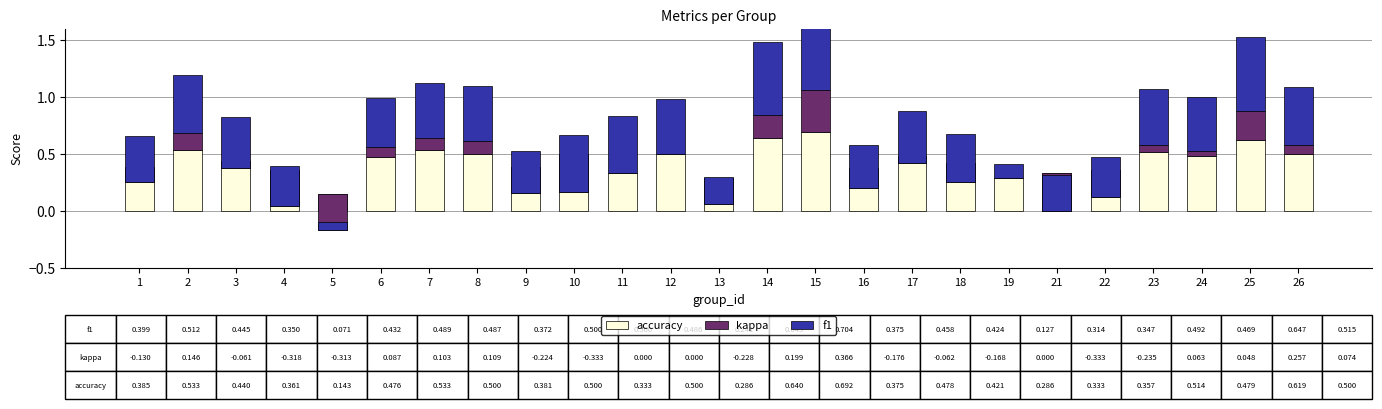

Rank the series by their maximum value, from lowest to highest.

kappa, accuracy, f1